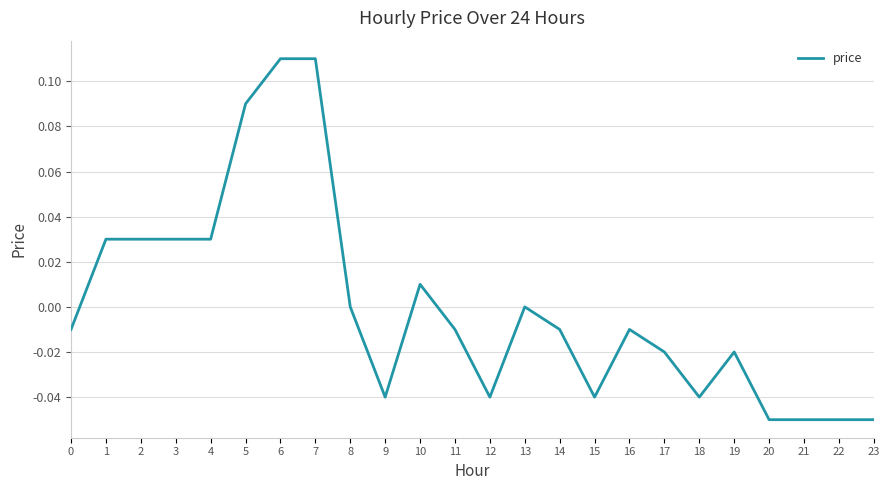

Between 2 and 5, which is larger?

5